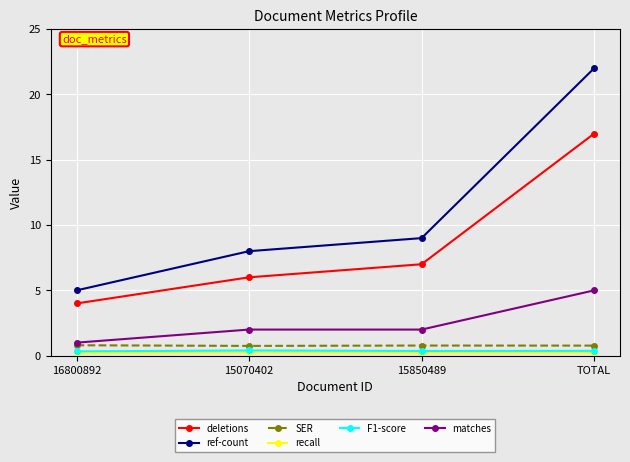

What position from the right is 15070402?

3